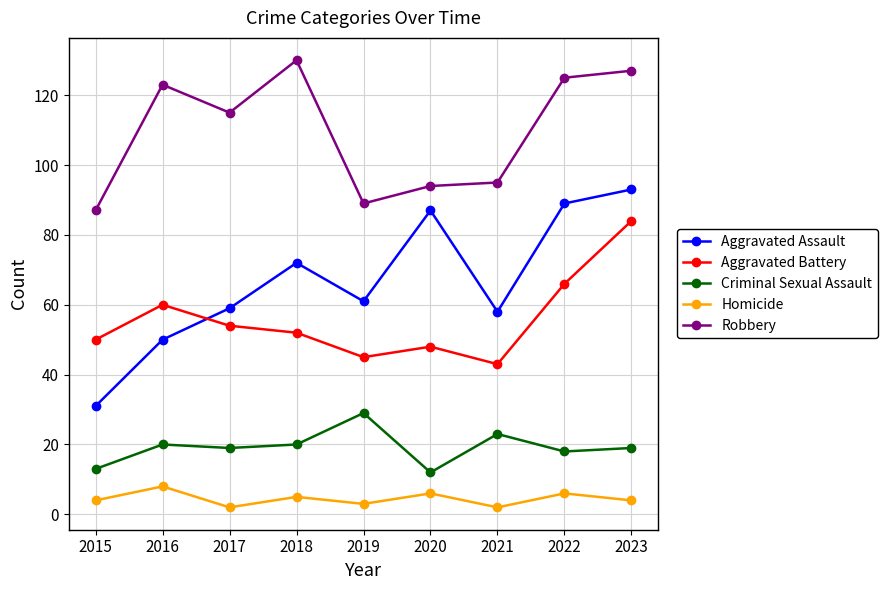

Is this an area chart (filled region under the line)?

No